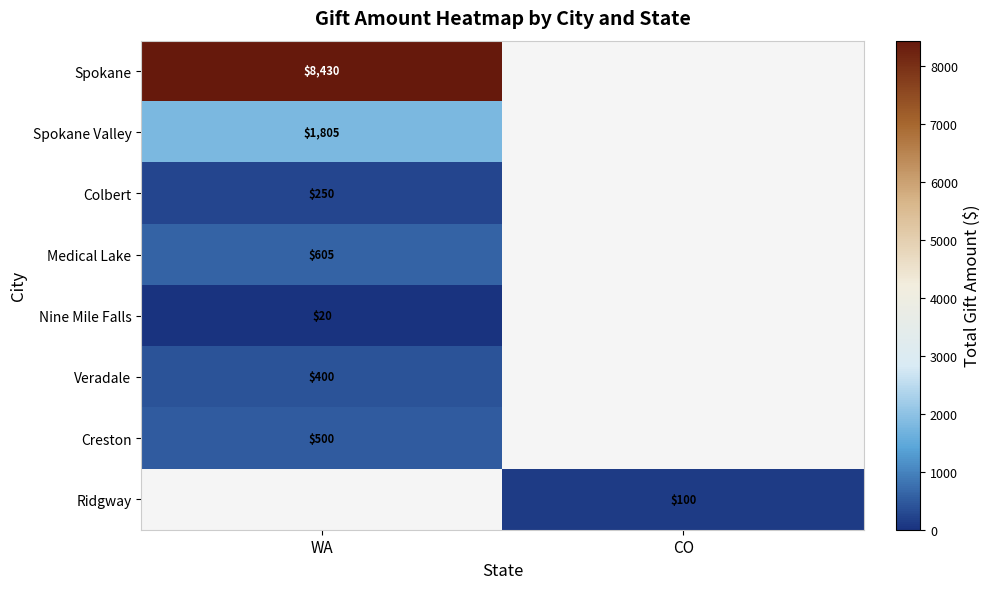

Which category has the highest value across all series?

WA